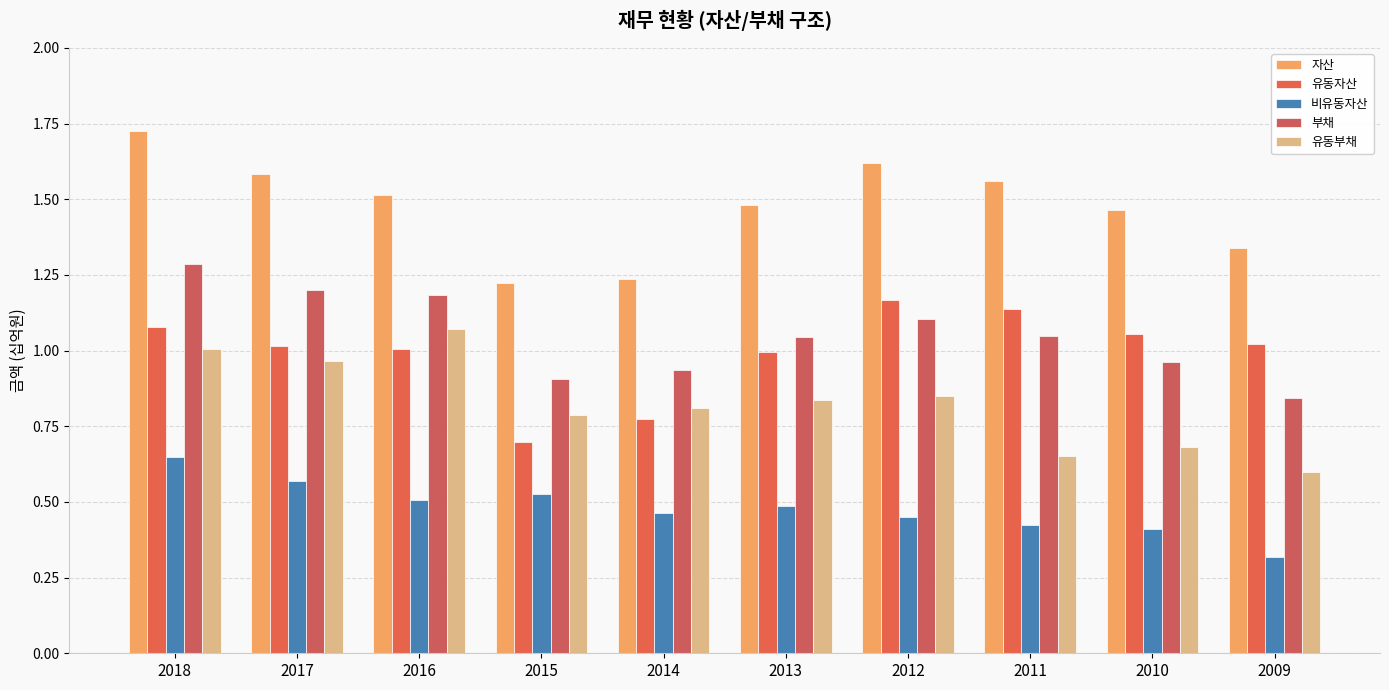

Reading left to right, extract all data points from this chart.

자산: 2018=1.7	2017=1.6	2016=1.5	2015=1.2	2014=1.2	2013=1.5	2012=1.6	2011=1.6	2010=1.5	2009=1.3
유동자산: 2018=1.1	2017=1.0	2016=1.0	2015=0.7	2014=0.8	2013=1.0	2012=1.2	2011=1.1	2010=1.1	2009=1.0
비유동자산: 2018=0.6	2017=0.6	2016=0.5	2015=0.5	2014=0.5	2013=0.5	2012=0.5	2011=0.4	2010=0.4	2009=0.3
부채: 2018=1.3	2017=1.2	2016=1.2	2015=0.9	2014=0.9	2013=1.0	2012=1.1	2011=1.0	2010=1.0	2009=0.8
유동부채: 2018=1.0	2017=1.0	2016=1.1	2015=0.8	2014=0.8	2013=0.8	2012=0.9	2011=0.7	2010=0.7	2009=0.6